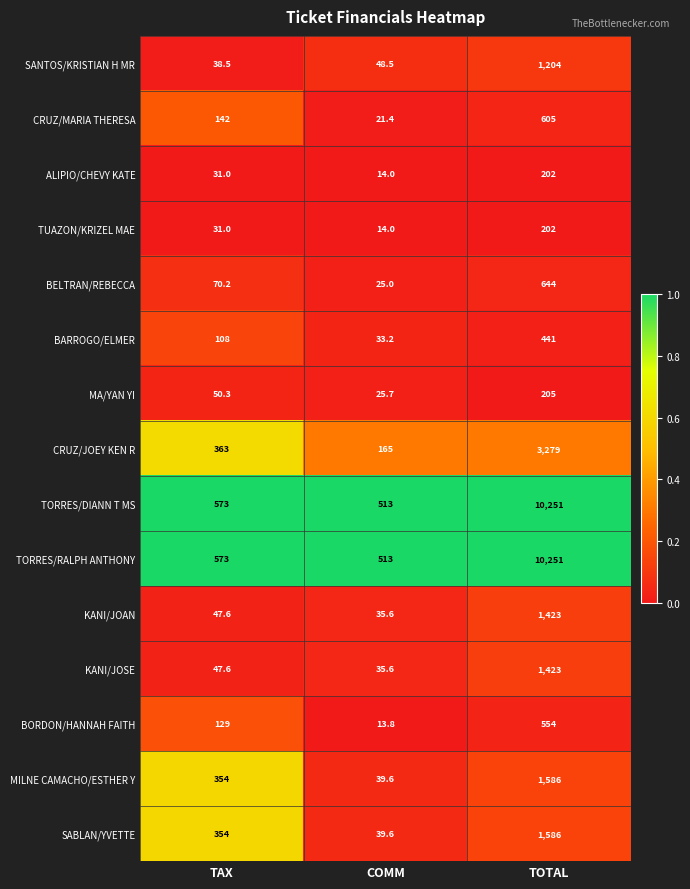

List the labels in order of TORRES/RALPH ANTHONY value, smallest first.

COMM, TAX, TOTAL